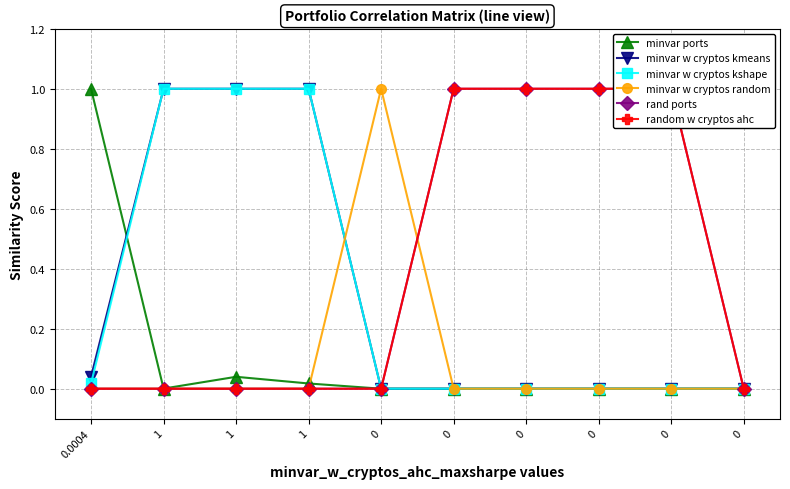

How many intersections are there between minvar w cryptos kshape and minvar w cryptos random?

1